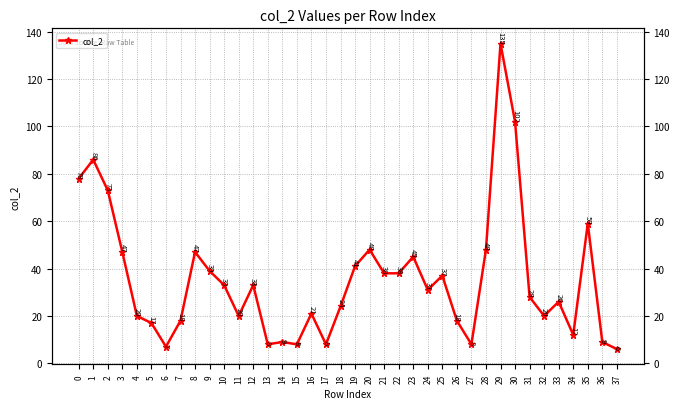

What is the difference between the second highest and second lowest values?

95